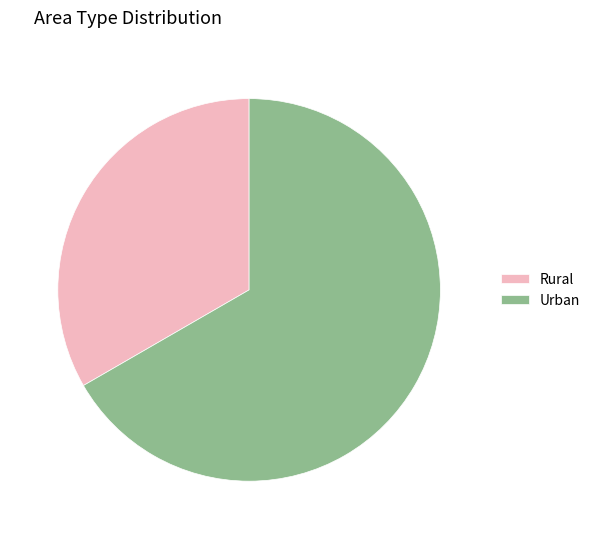

Count the number of slices in the pie.

2